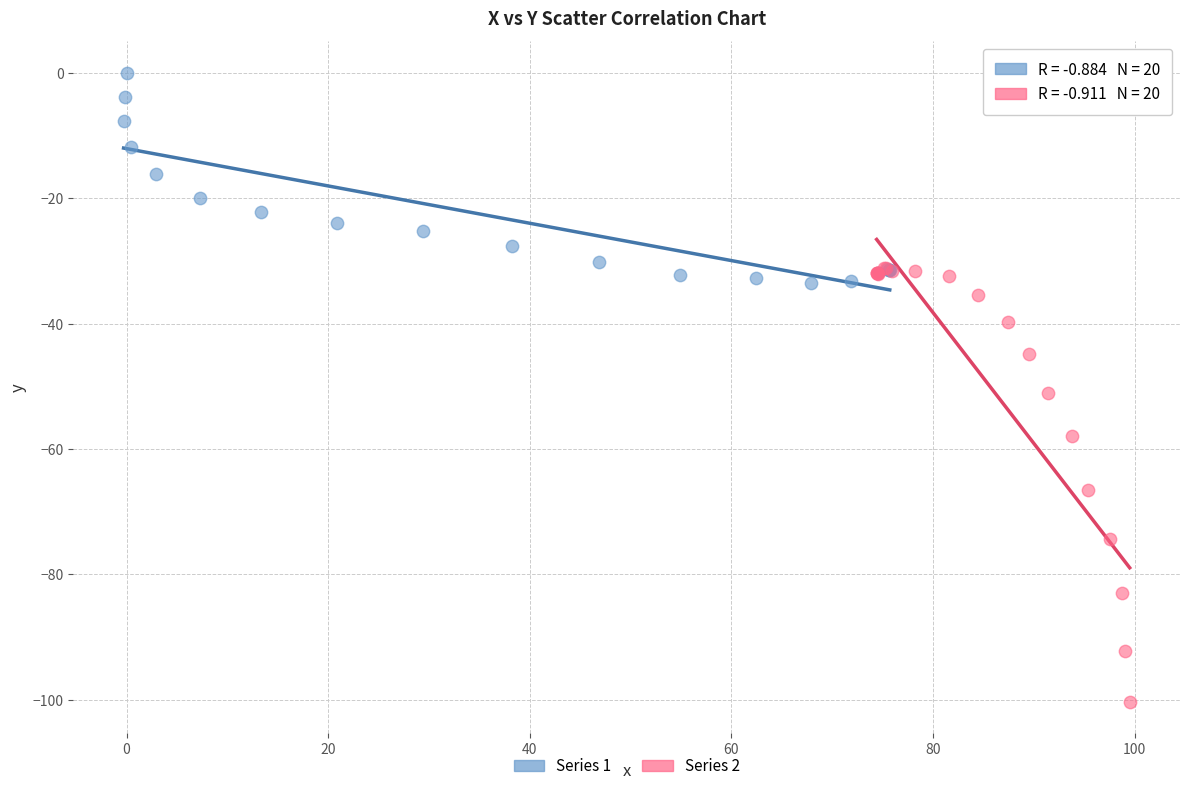

Which series contains the highest Y value?

Series 1